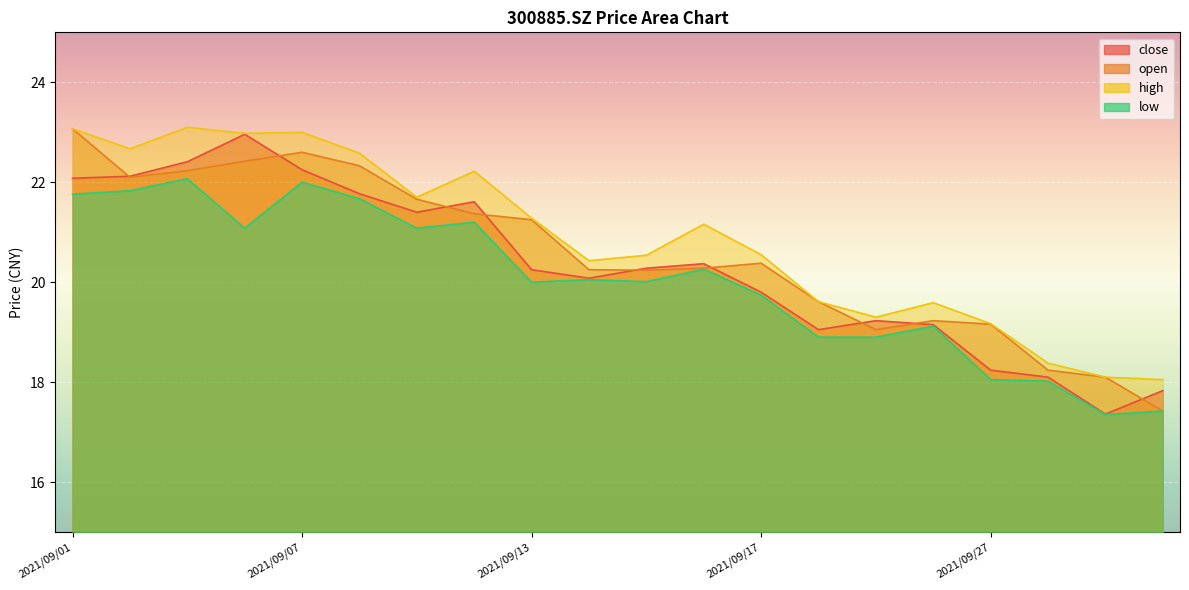

True or false: close has more than 2 points higher than both neighbors.

True